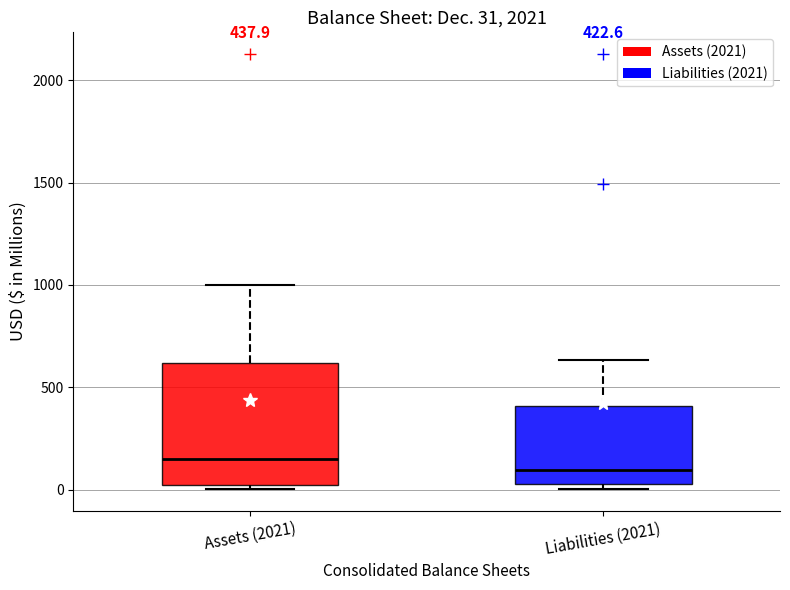

Which box's median line is the lowest?

Liabilities (2021)